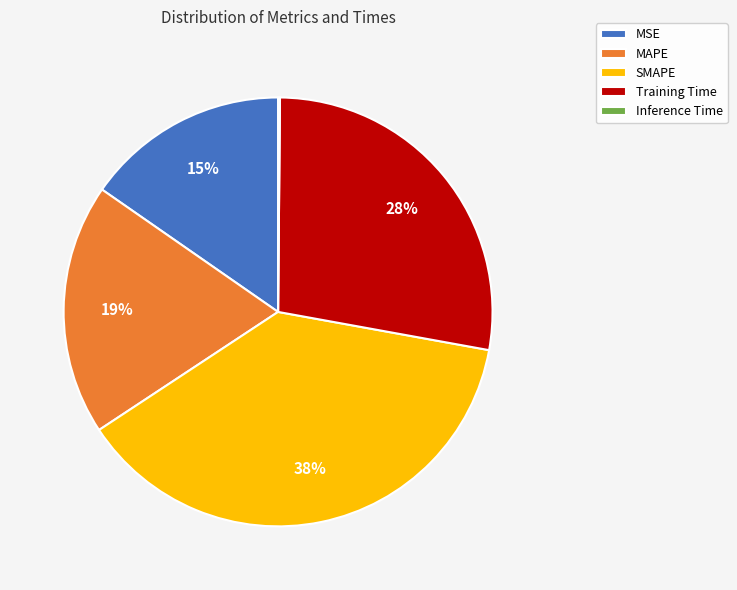

Which category has the biggest portion of the pie?

SMAPE